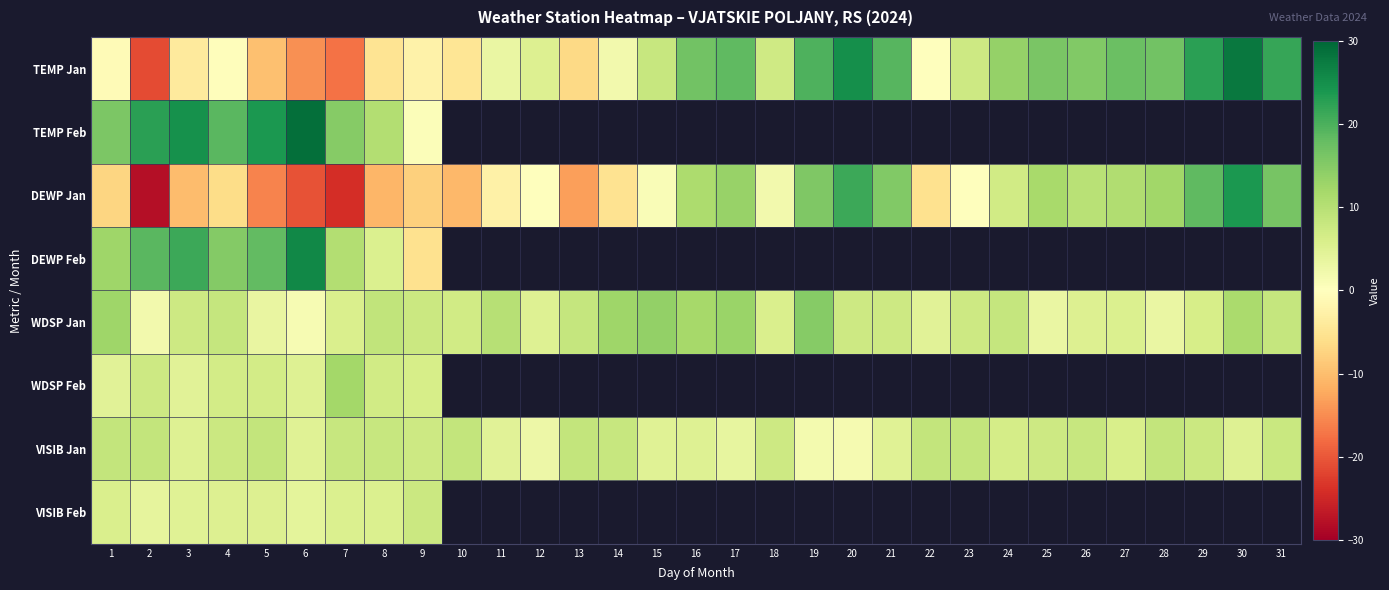

At which label does DEWP Jan reach its peak?

30